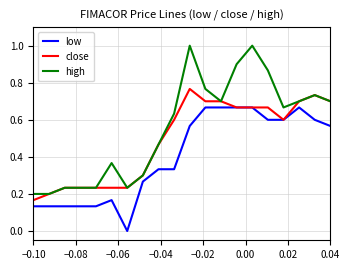

True or false: low and high cross at least once.

False